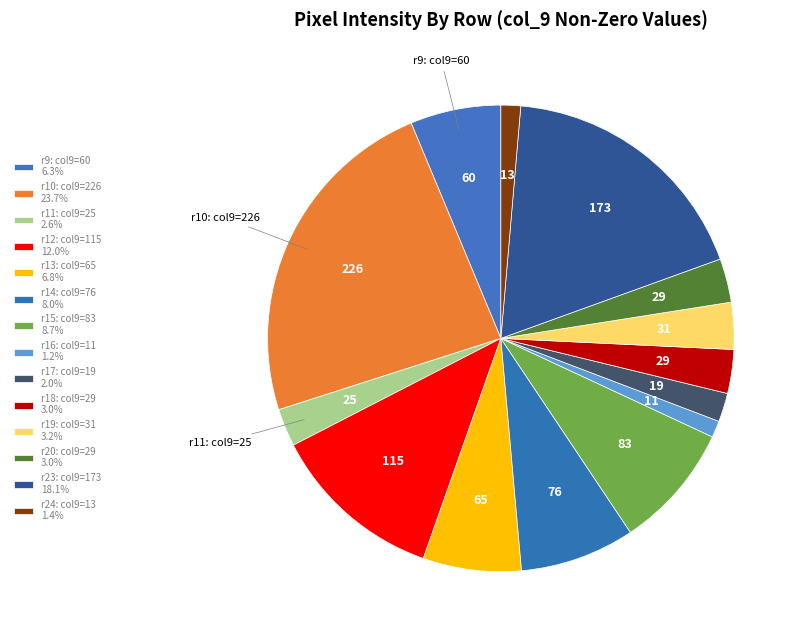

Is there a majority slice in this chart?

No